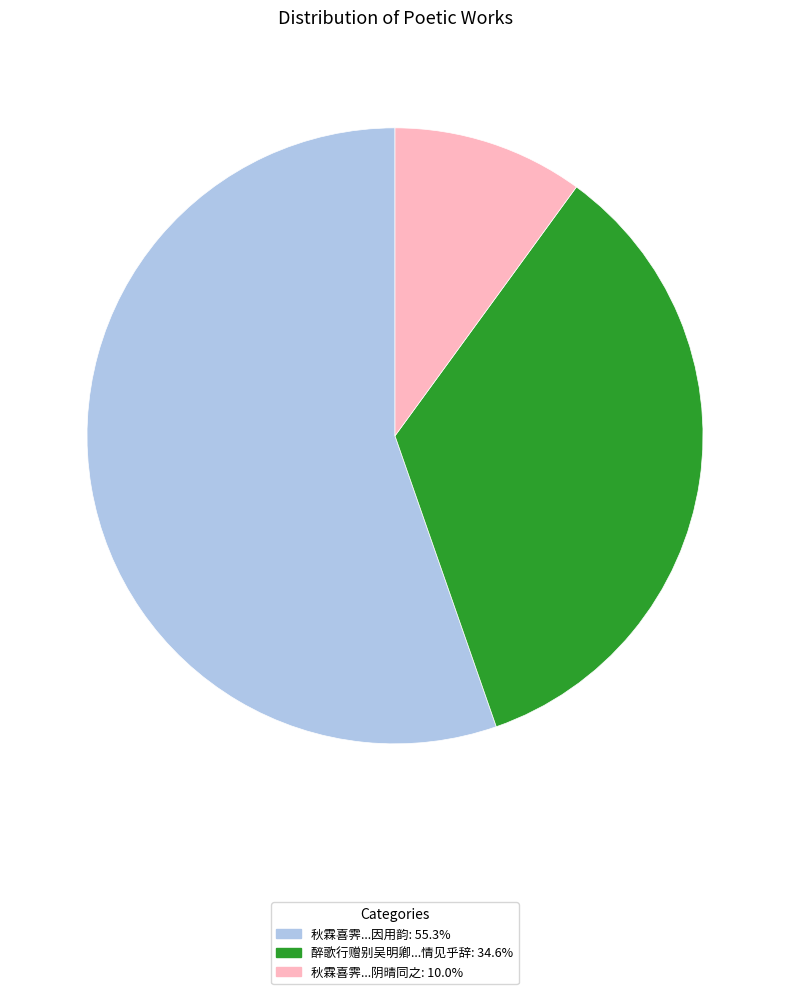

Does any single category account for the majority?

Yes